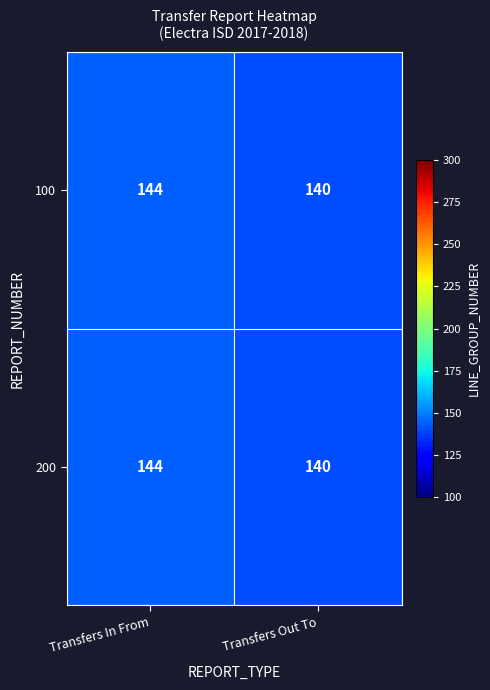

Is it true that 100 equals 47 at Transfers In From?

False